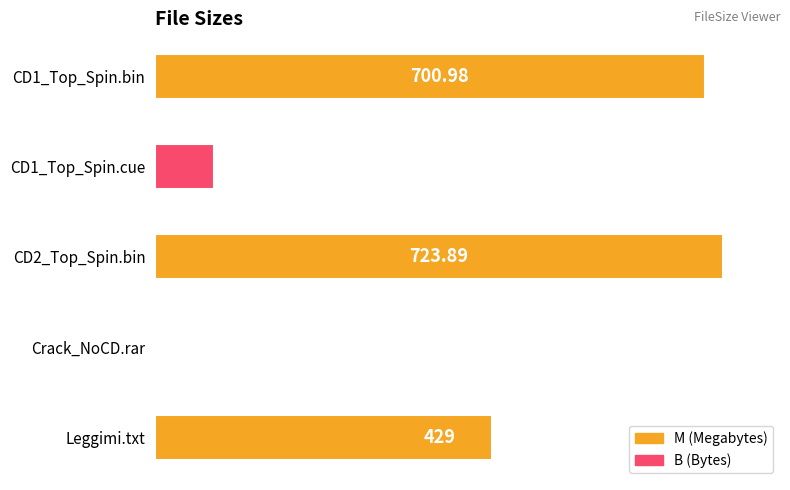

At which label is the value closest to 362?

Leggimi.txt